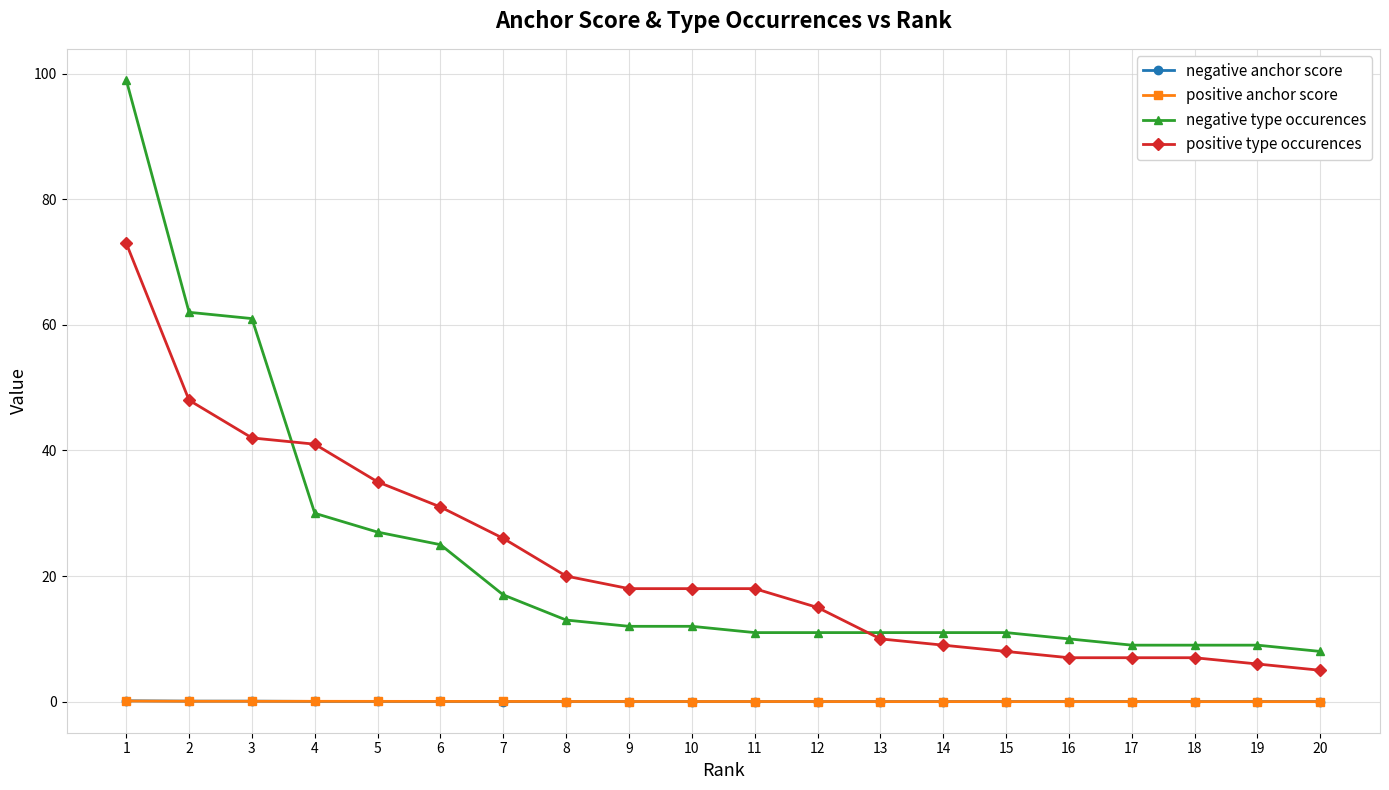

Is it true that positive type occurences equals 6.2 at 8?

False